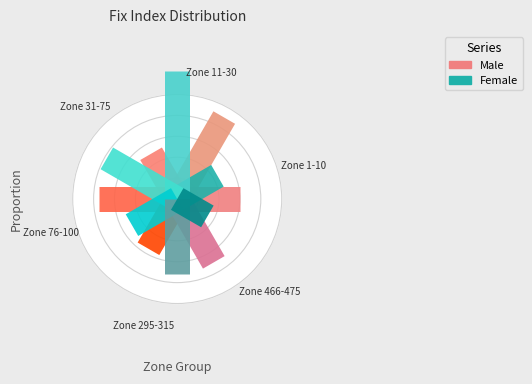

Which series has the largest range (max minus min)?

Female